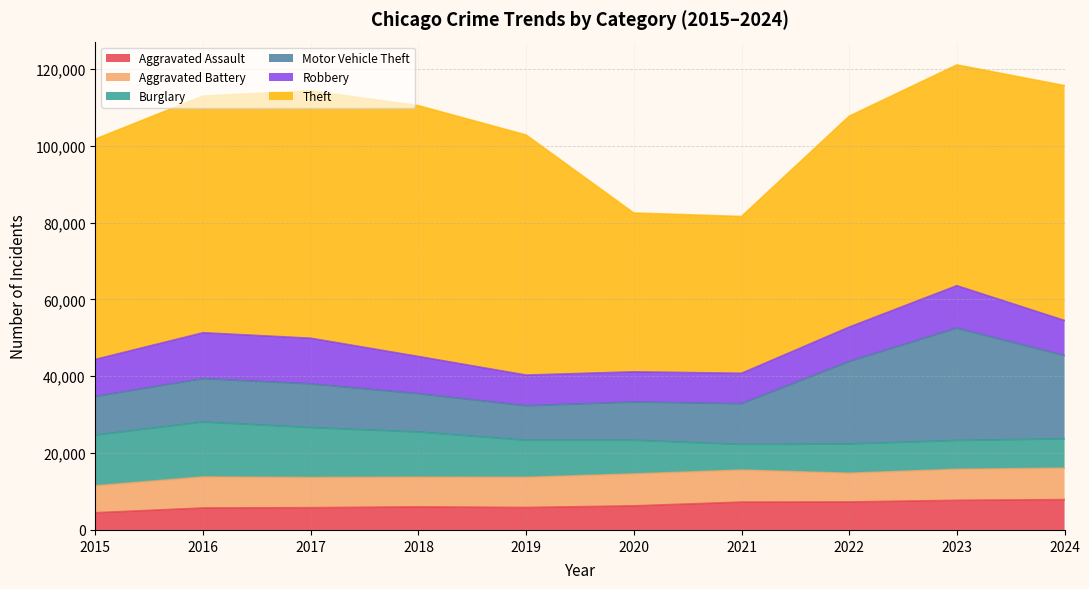

What is the maximum value shown in the chart?

65290